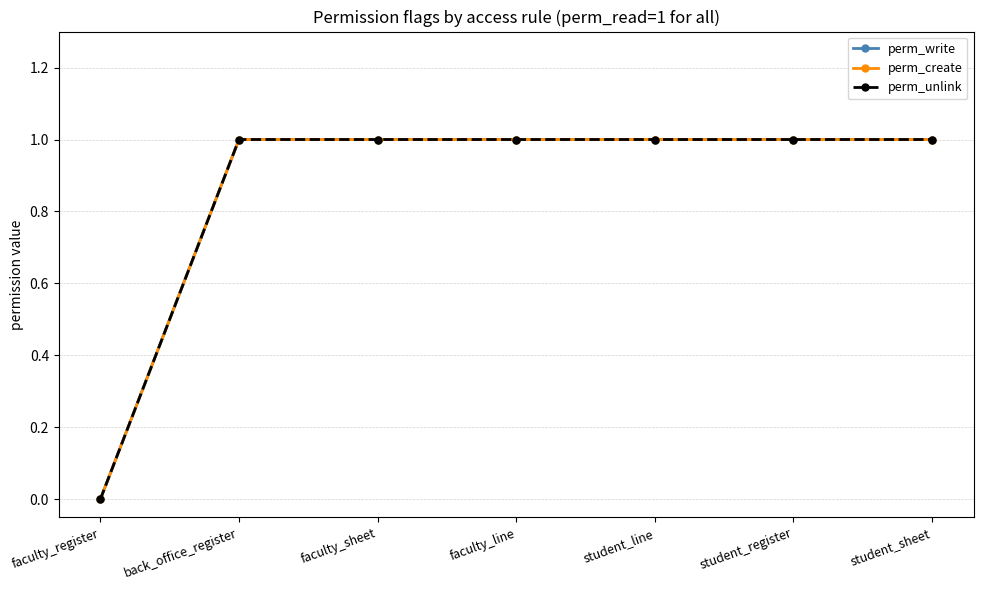

Does the chart display data point markers on the line(s)?

Yes